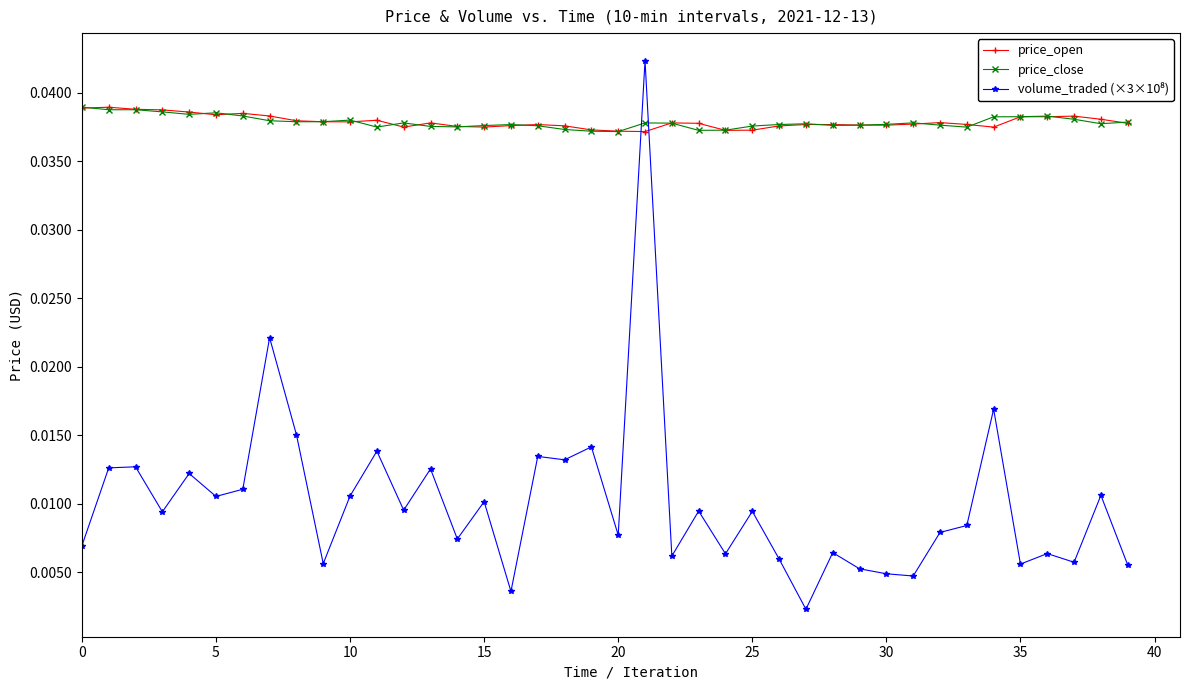

True or false: price_close has more than 2 points higher than both neighbors.

True